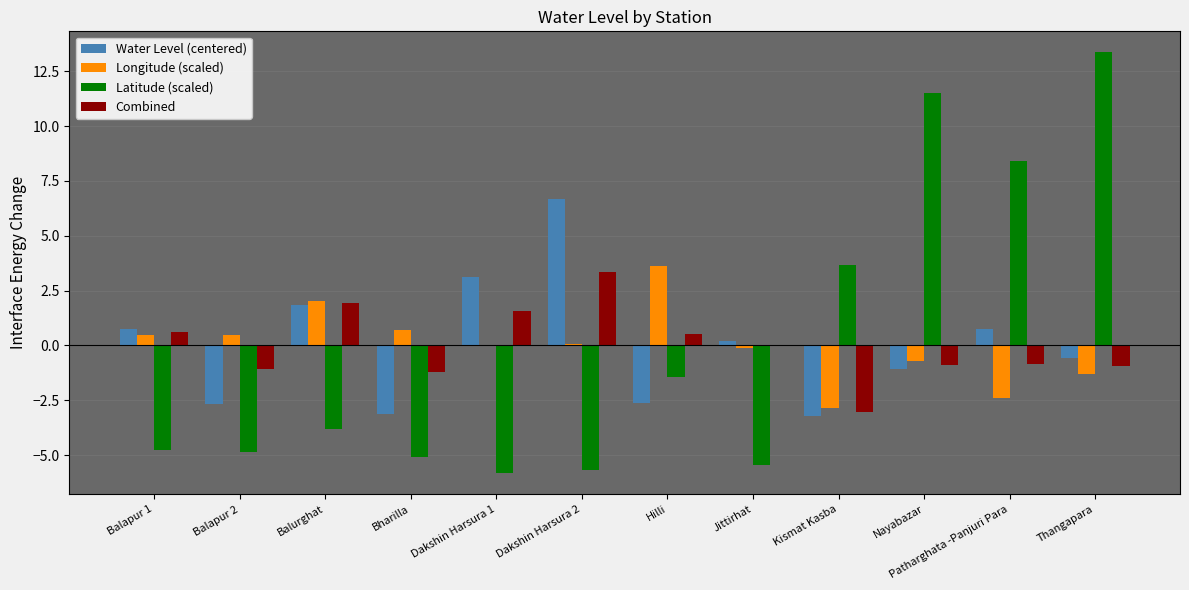

True or false: Longitude (scaled) has a value of -2.8 at Kismat Kasba.

True